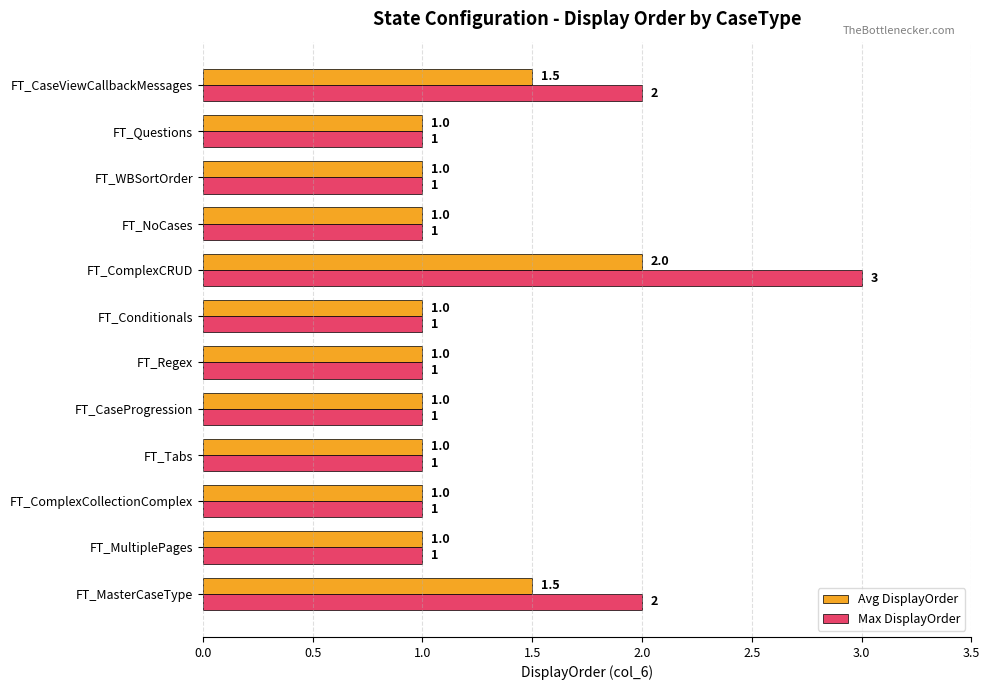

What is the smallest value displayed?

1.0